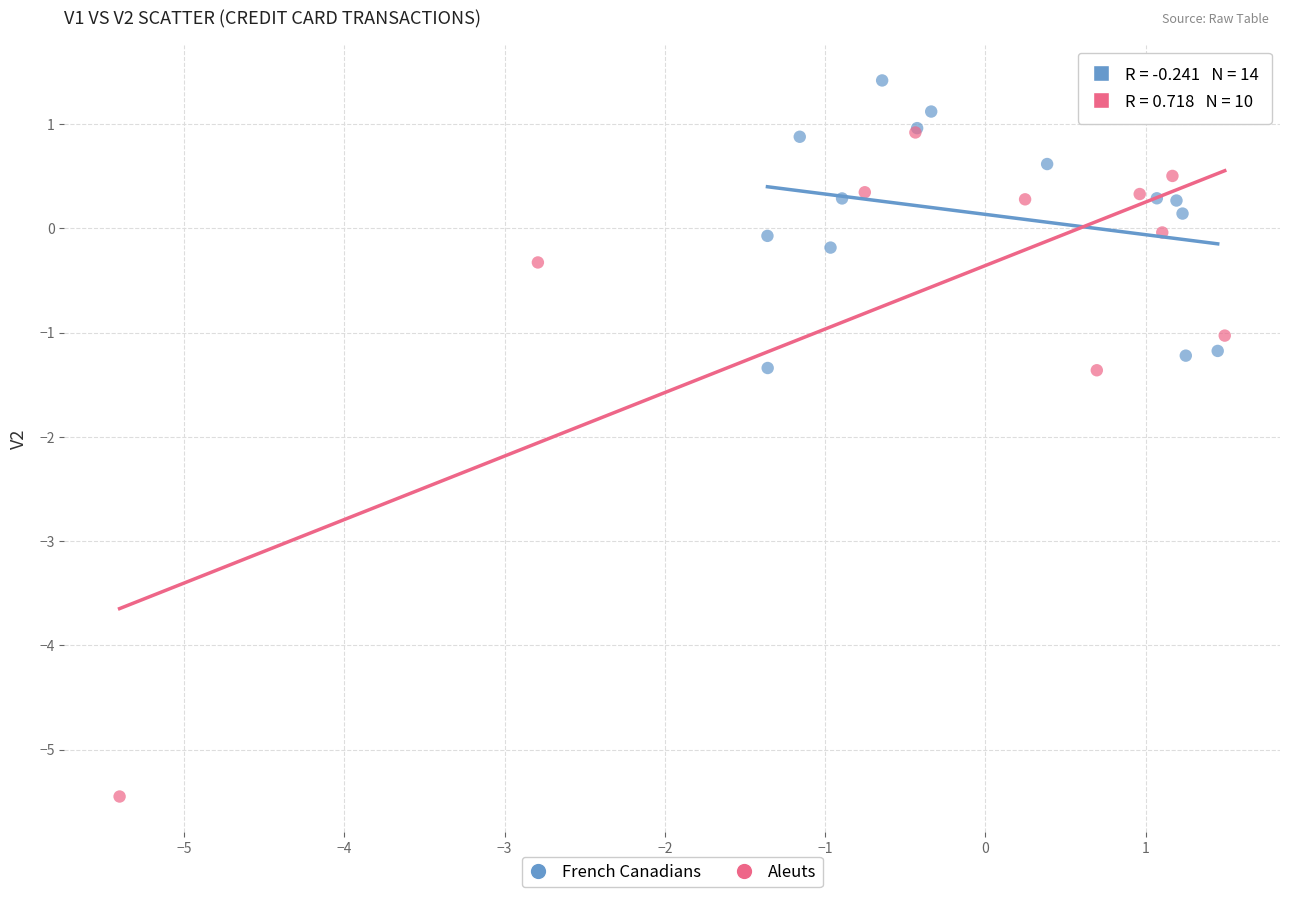

Which series reaches the maximum Y coordinate?

French Canadians